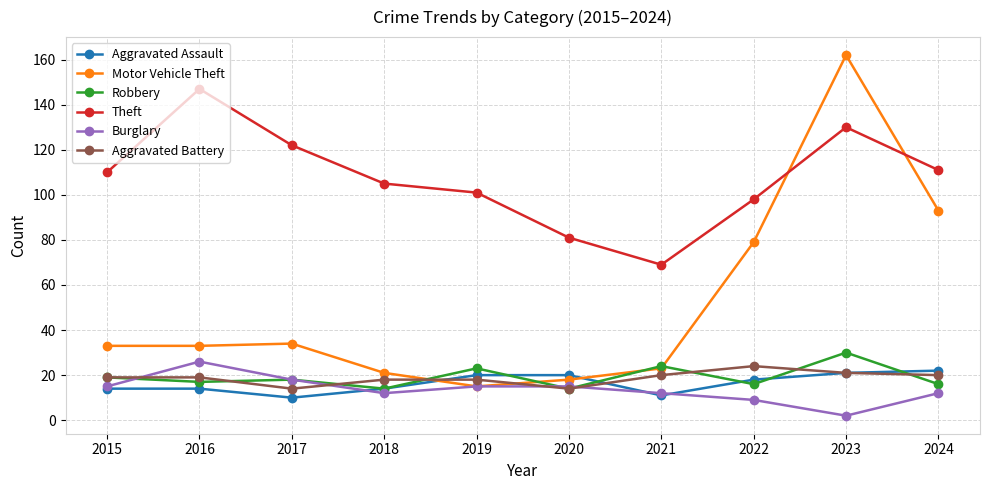

Between which two adjacent categories do Motor Vehicle Theft and Aggravated Battery first intersect?

2018 and 2019